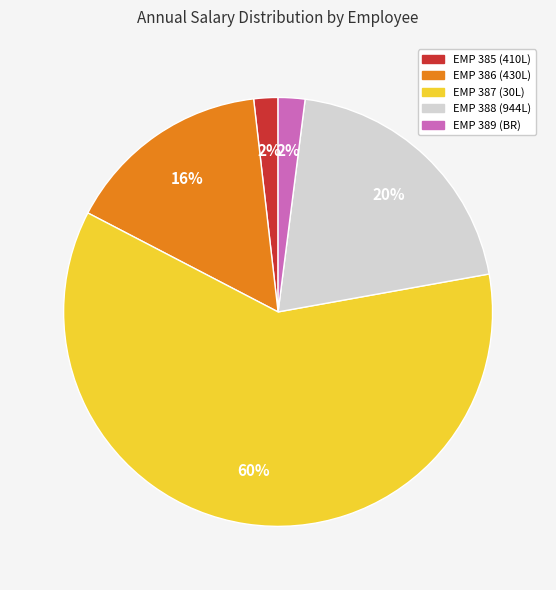

How many segments does this pie chart have?

5